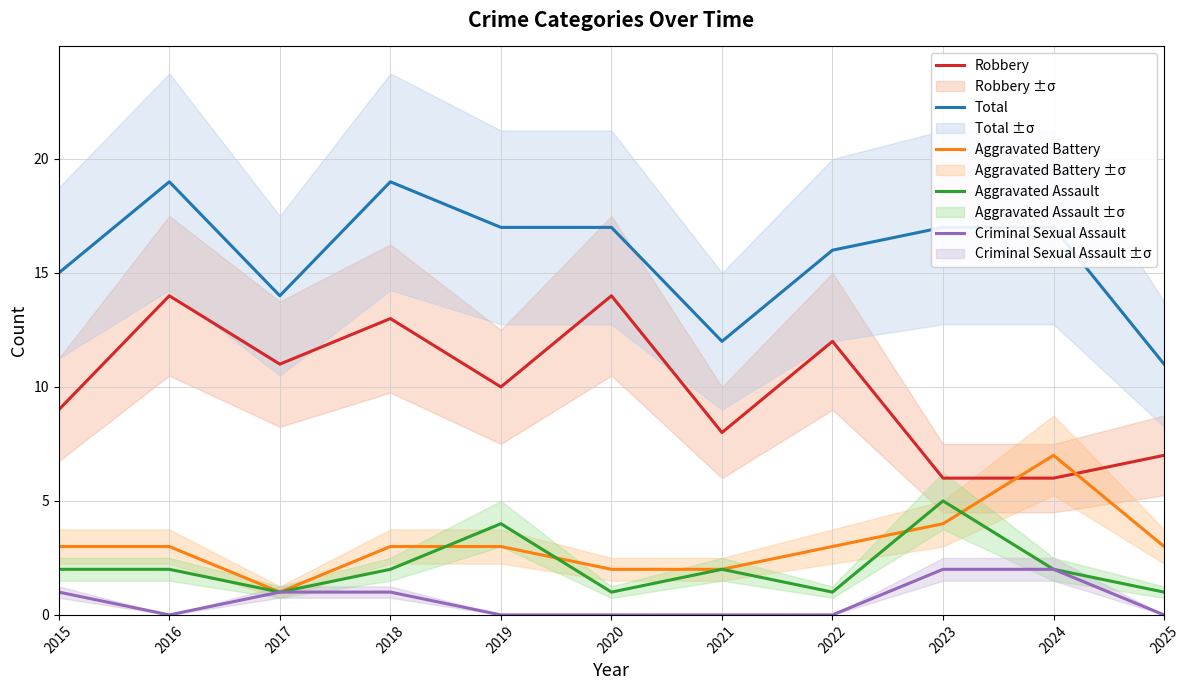

The Robbery series shows 9 at 2015. True or false?

True